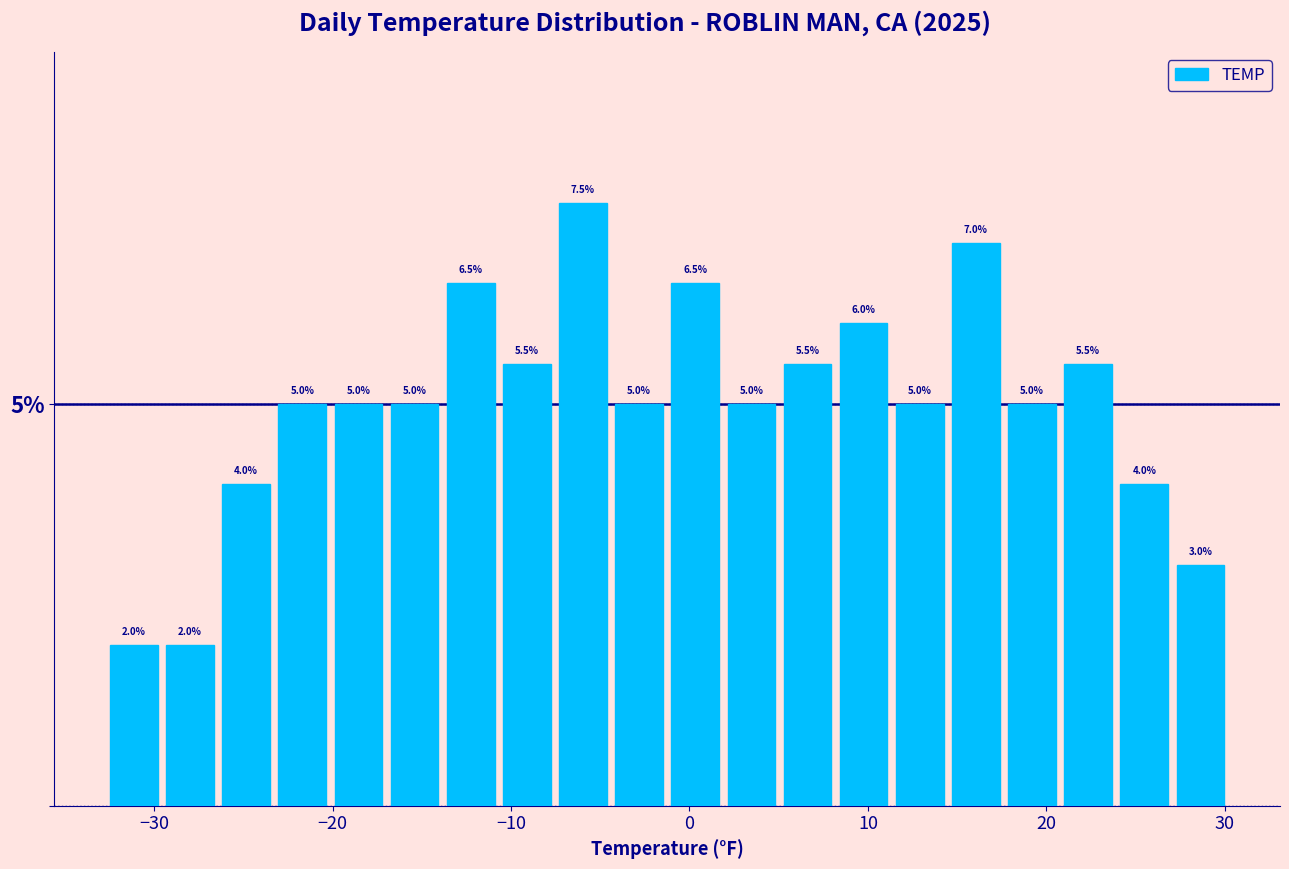

Around what value on the x-axis is the tallest bar? Give the approximate position of its centre, as read against the axis.

-6